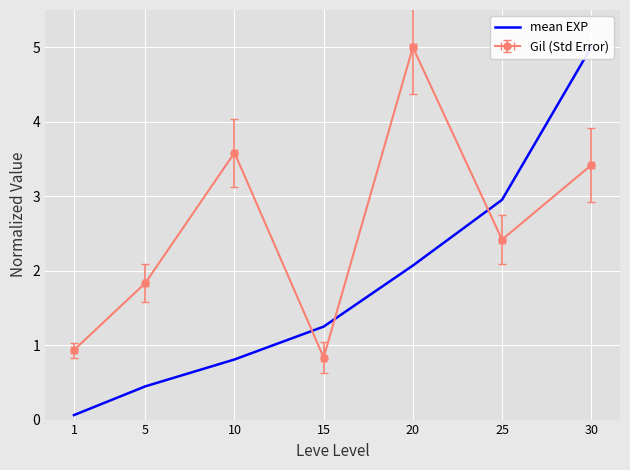

What is the difference between the maximum and minimum values?

4.9